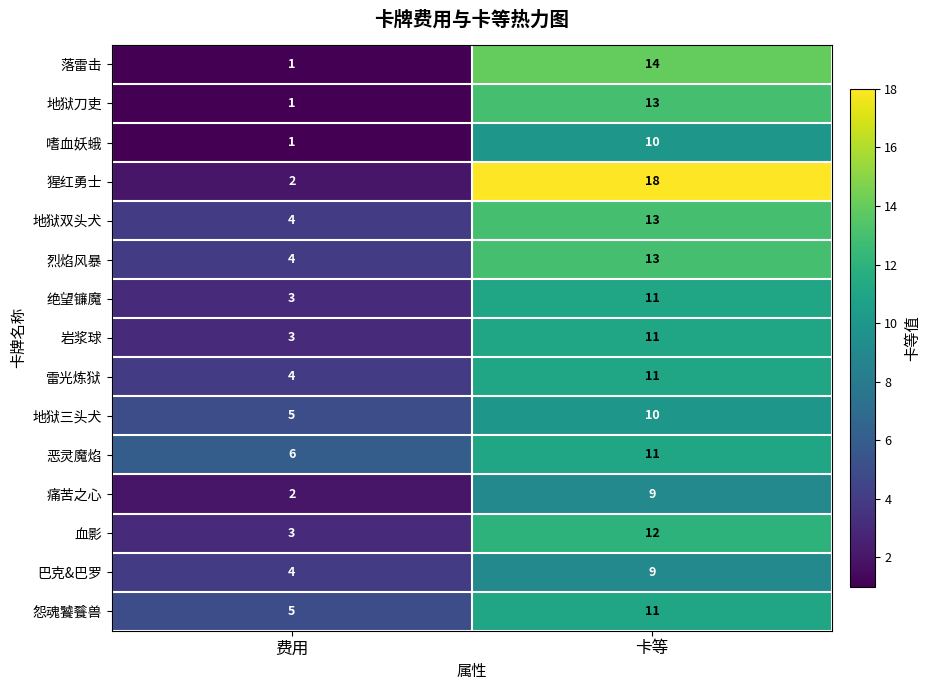

What is the difference between the 地狱双头犬 values at 卡等 and 费用?

9